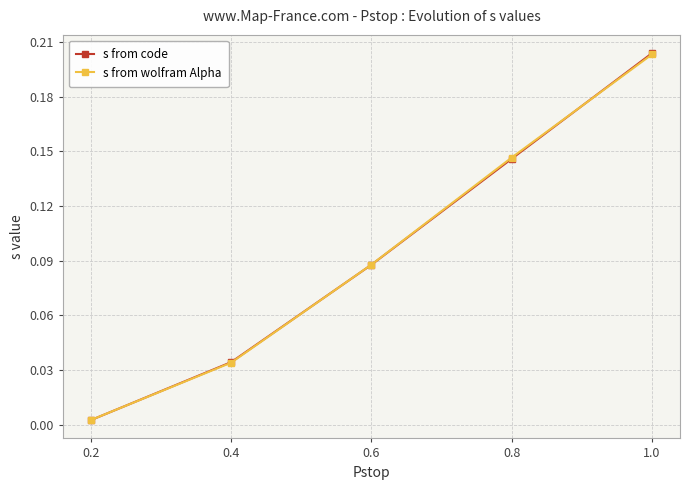

List the labels in order of s from wolfram Alpha value, smallest first.

0.2, 0.4, 0.6, 0.8, 1.0